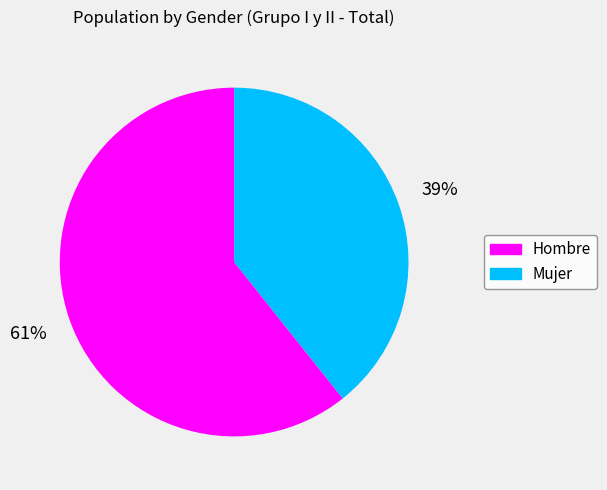

Is Hombre the majority of the pie?

Yes